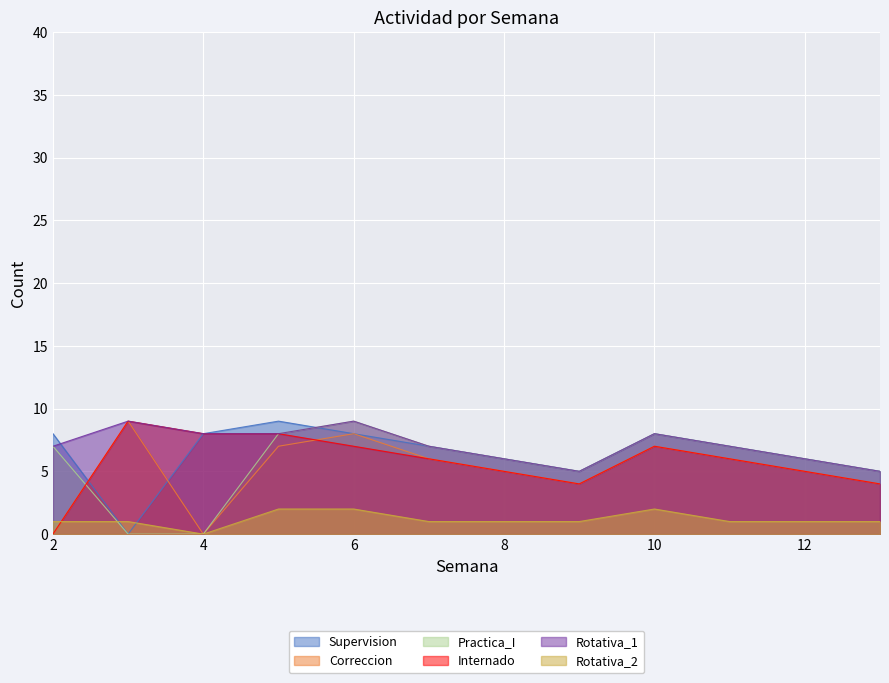

Reading left to right, transcribe all the data shown in this chart.

Supervision: 8	0	8	9	8	7	6	5	8	7	6	5
Correccion: 0	9	0	7	8	6	5	4	7	6	5	4
Practica_I: 7	0	0	8	9	7	6	5	8	7	6	5
Internado: 0	9	8	8	7	6	5	4	7	6	5	4
Rotativa_1: 7	9	8	8	9	7	6	5	8	7	6	5
Rotativa_2: 1	1	0	2	2	1	1	1	2	1	1	1